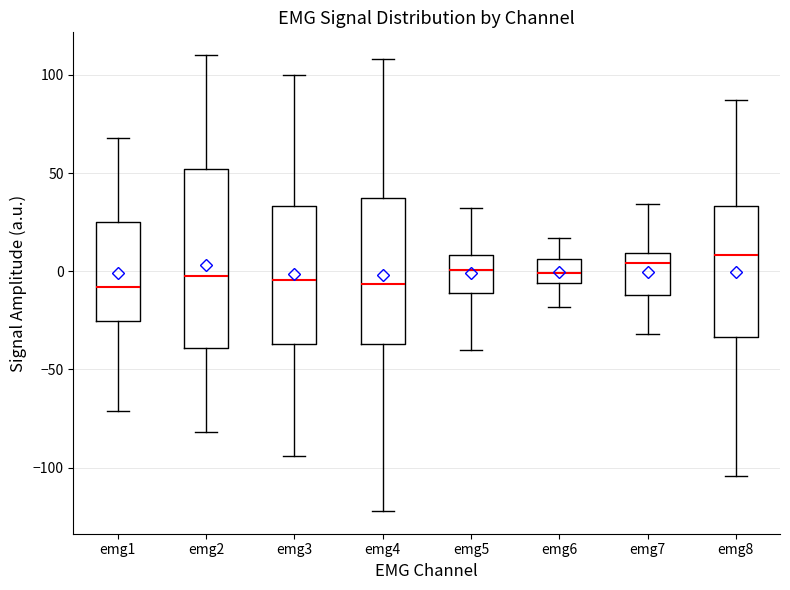

Where does the upper whisker of the box for emg7 end on the y-axis? The values are not printed on the chart, so give them approximately, as read against the axis.

35